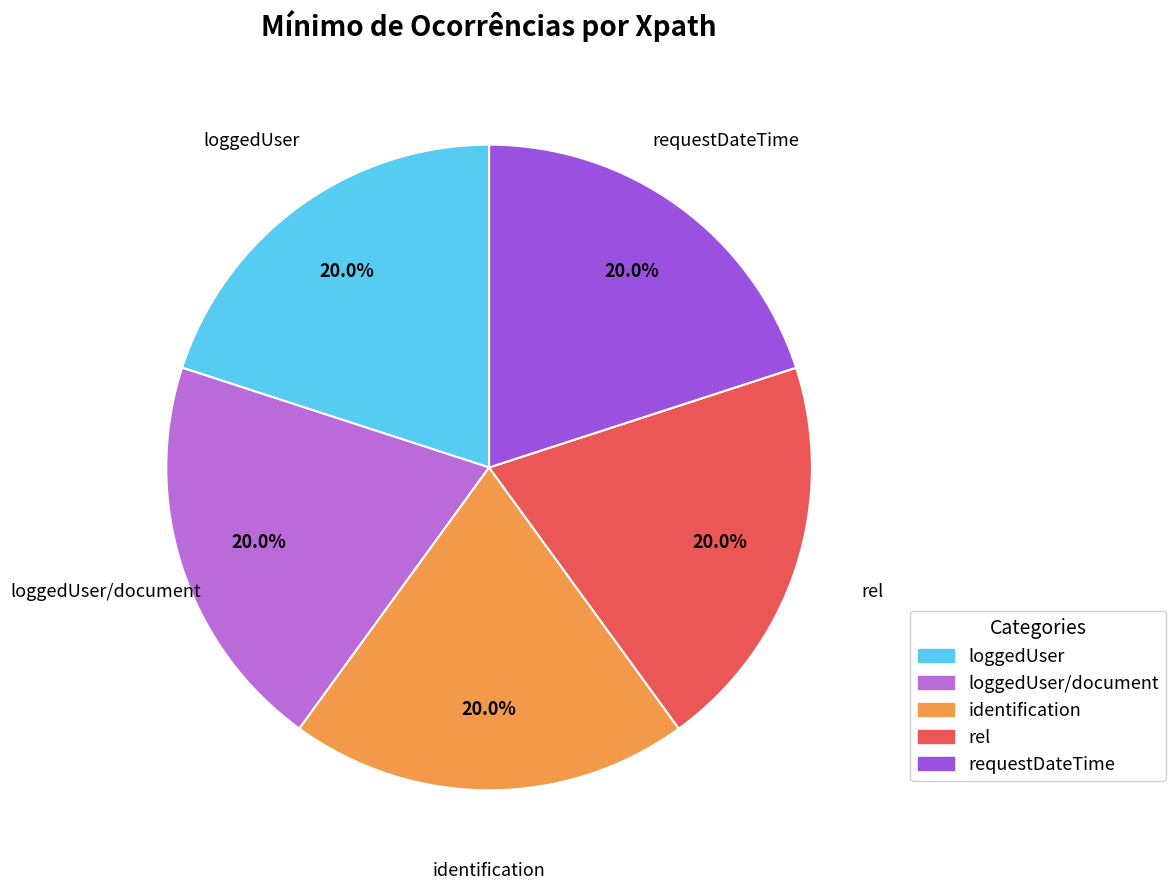

Is there any slice that represents more than half of the pie?

No